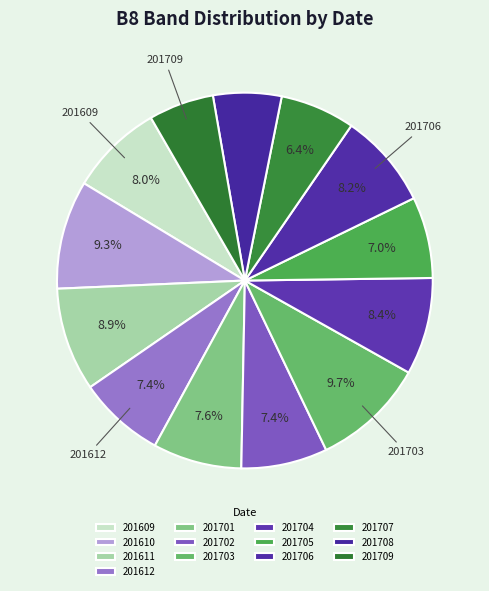

How many slices are in this pie chart?

13